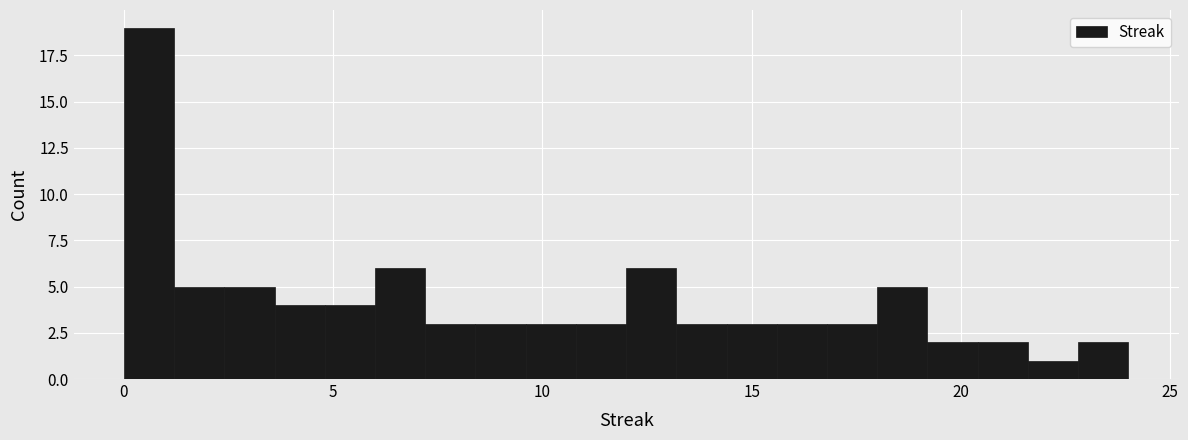

Around what value on the x-axis is the tallest bar? Give the approximate position of its centre, as read against the axis.

0.5